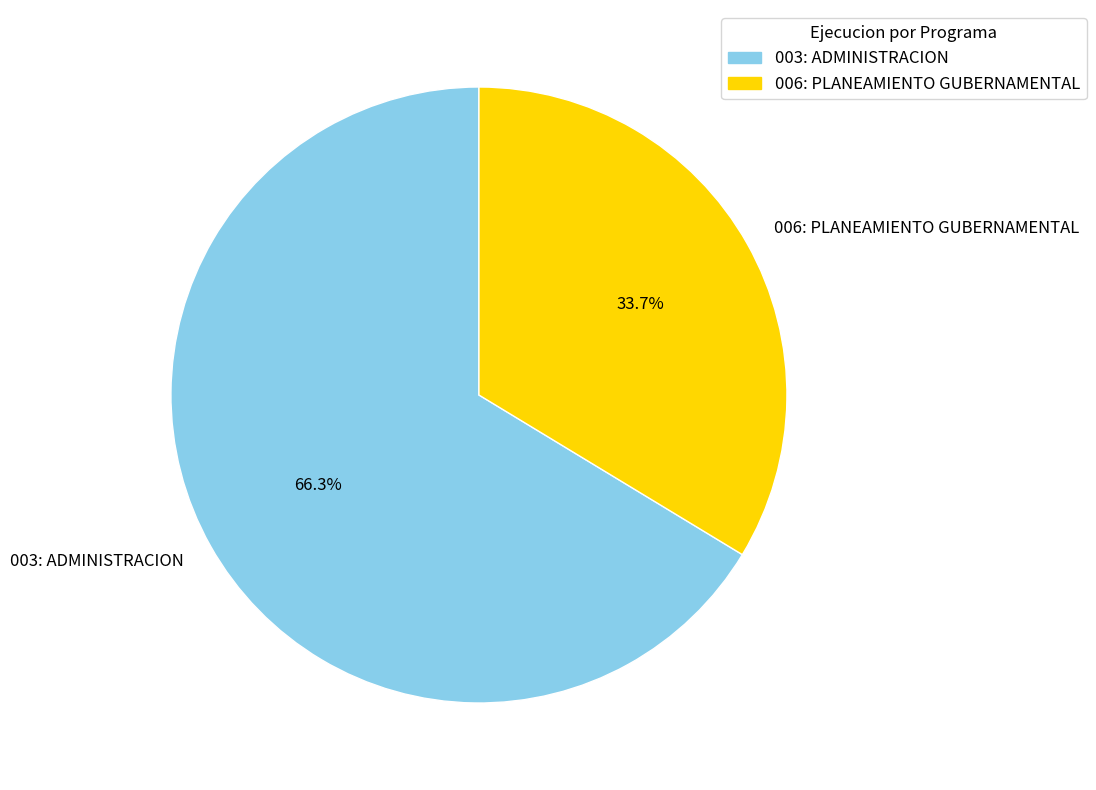

How many segments does this pie chart have?

2